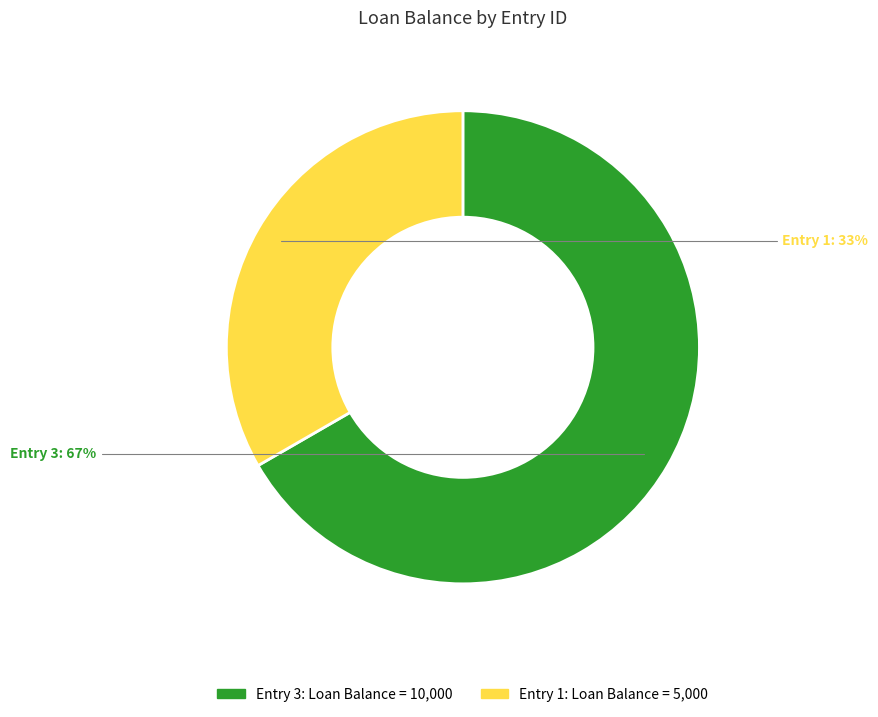

Is there any slice that represents more than half of the pie?

Yes